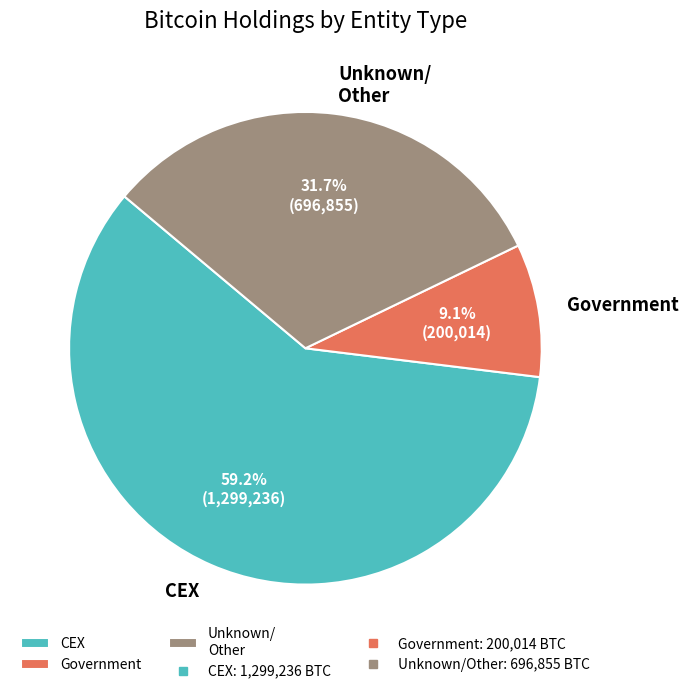

Between CEX and Government, which is larger?

CEX